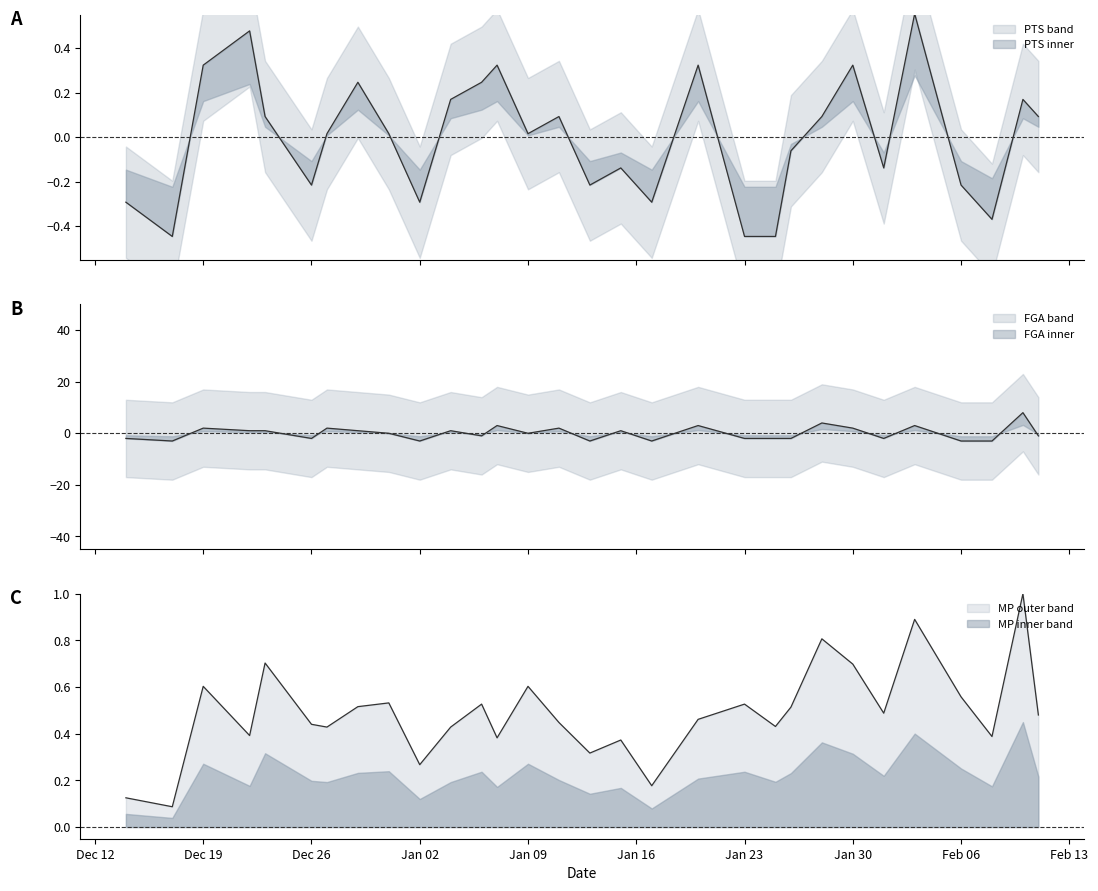

What is the difference between the maximum and minimum values in the MP series?

0.9